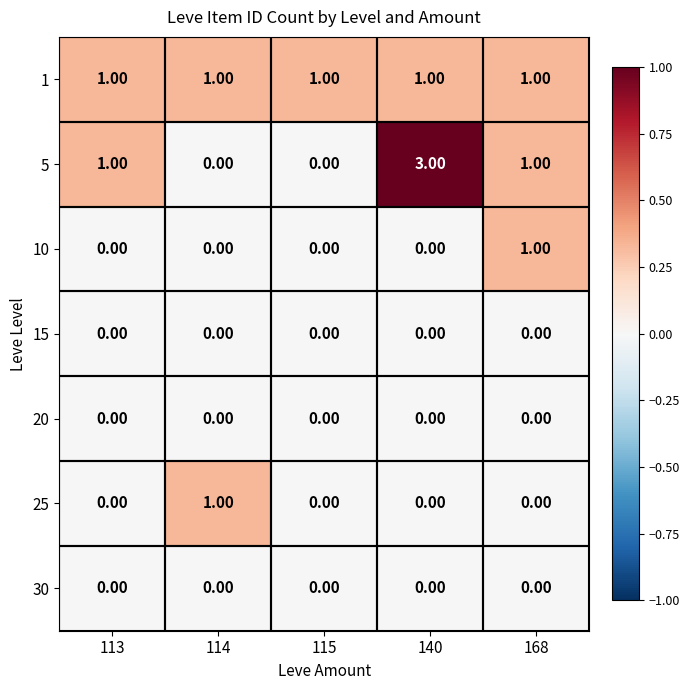

At which category is the sum across all series the highest?

140